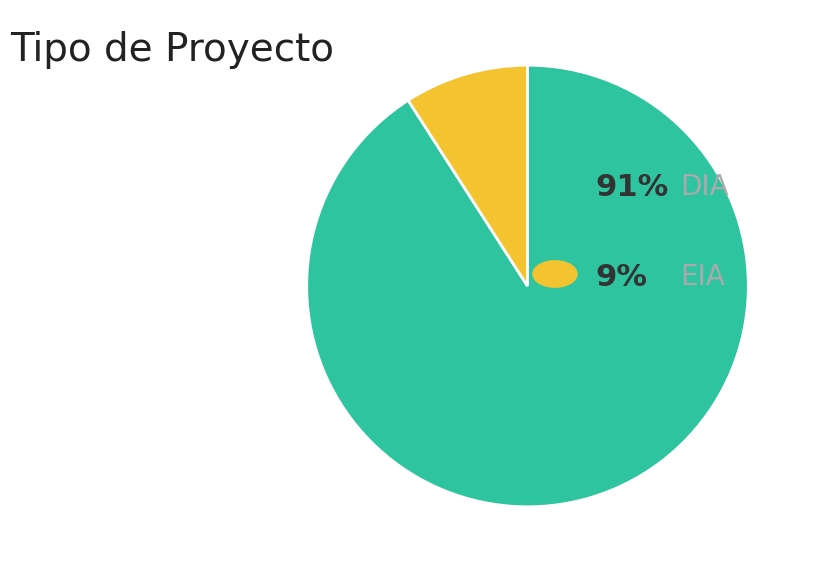

Does any single category account for the majority?

Yes